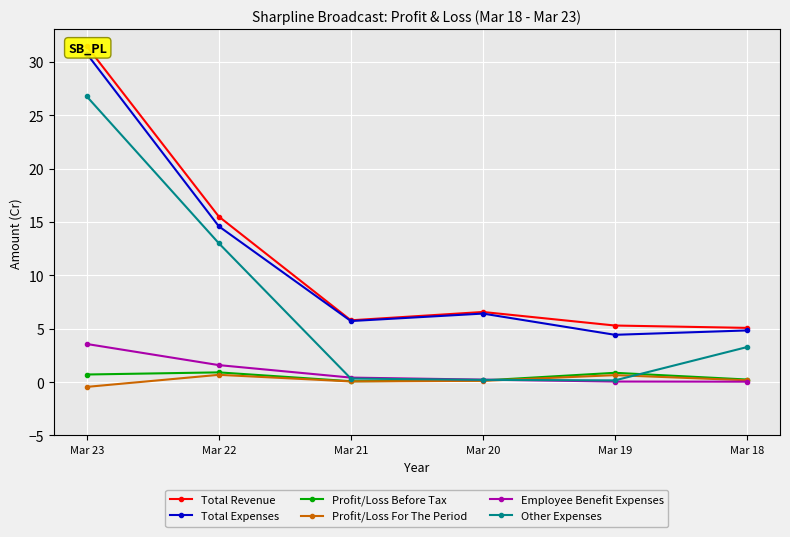

At which category does Profit/Loss For The Period reach its first local valley?

Mar 21